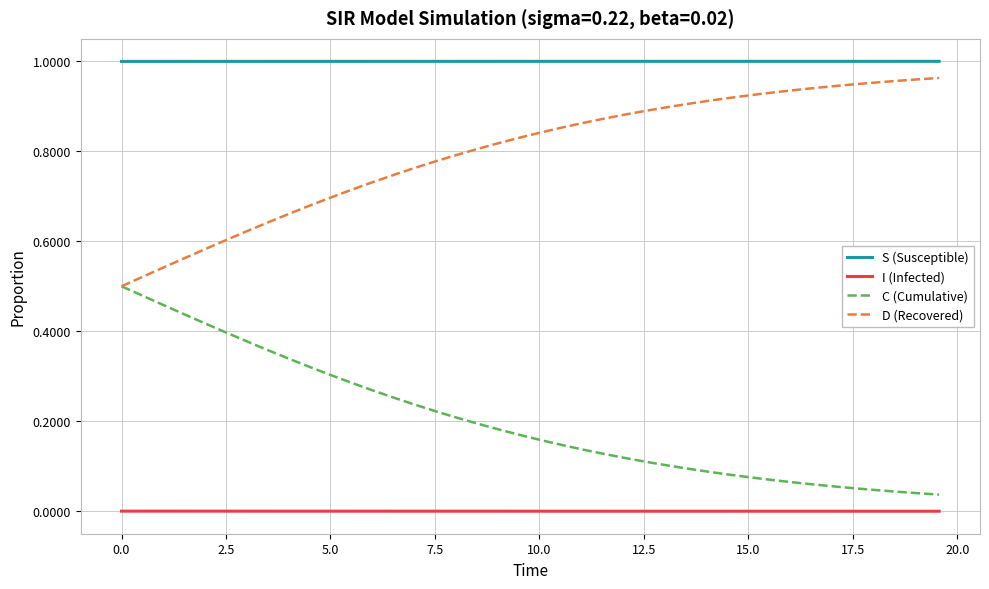

Rank the series by their average value, from highest to lowest.

S (Susceptible), D (Recovered), C (Cumulative), I (Infected)